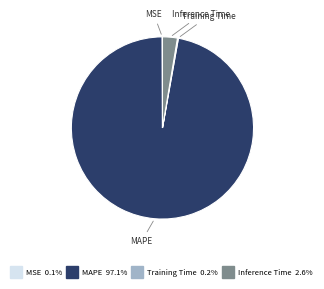

Do Inference Time and MAPE together represent more than half of the pie?

Yes